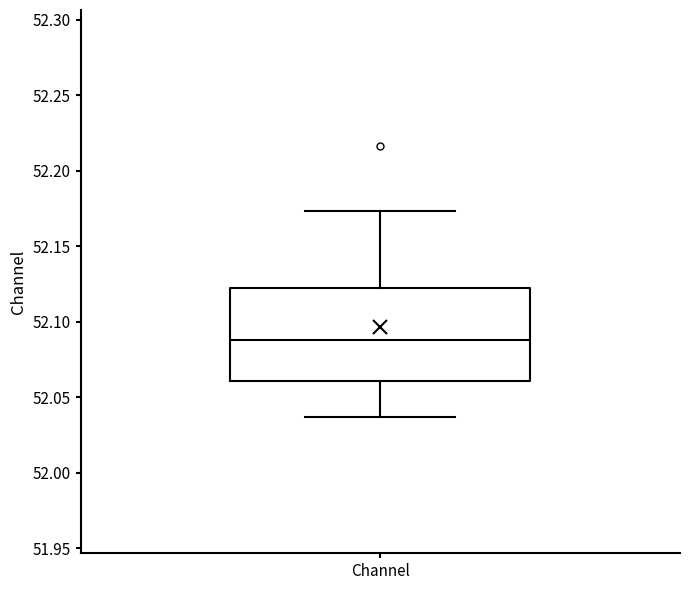

Read this box plot against the y-axis: the position of the median line, the range covered by the box, and the ends of both whiskers. The values are not printed on the chart, so give them approximately, as read against the axis.

median 52.090, box 52.060 to 52.120, whiskers 52.035 to 52.175